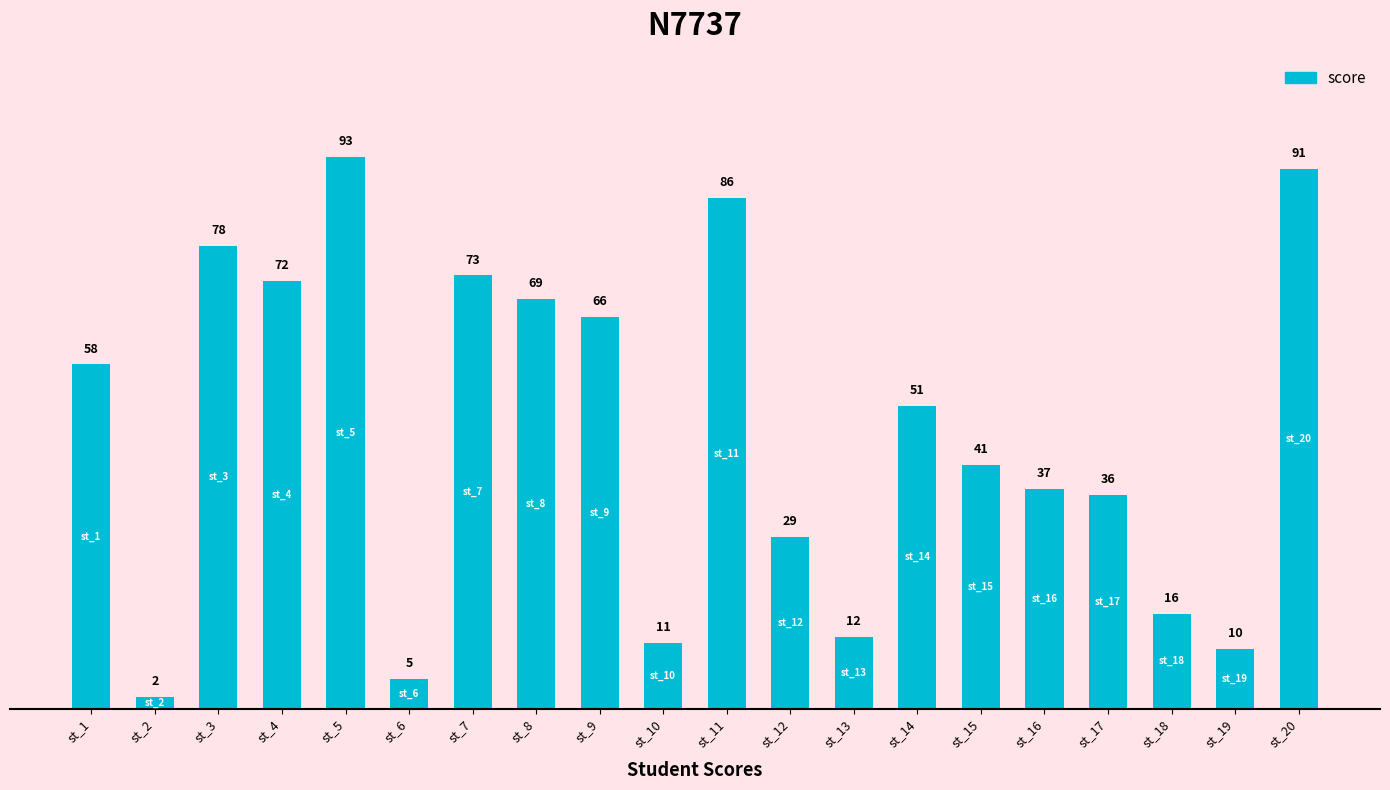

Rank the categories by value from highest to lowest.

st_5, st_20, st_11, st_3, st_7, st_4, st_8, st_9, st_1, st_14, st_15, st_16, st_17, st_12, st_18, st_13, st_10, st_19, st_6, st_2